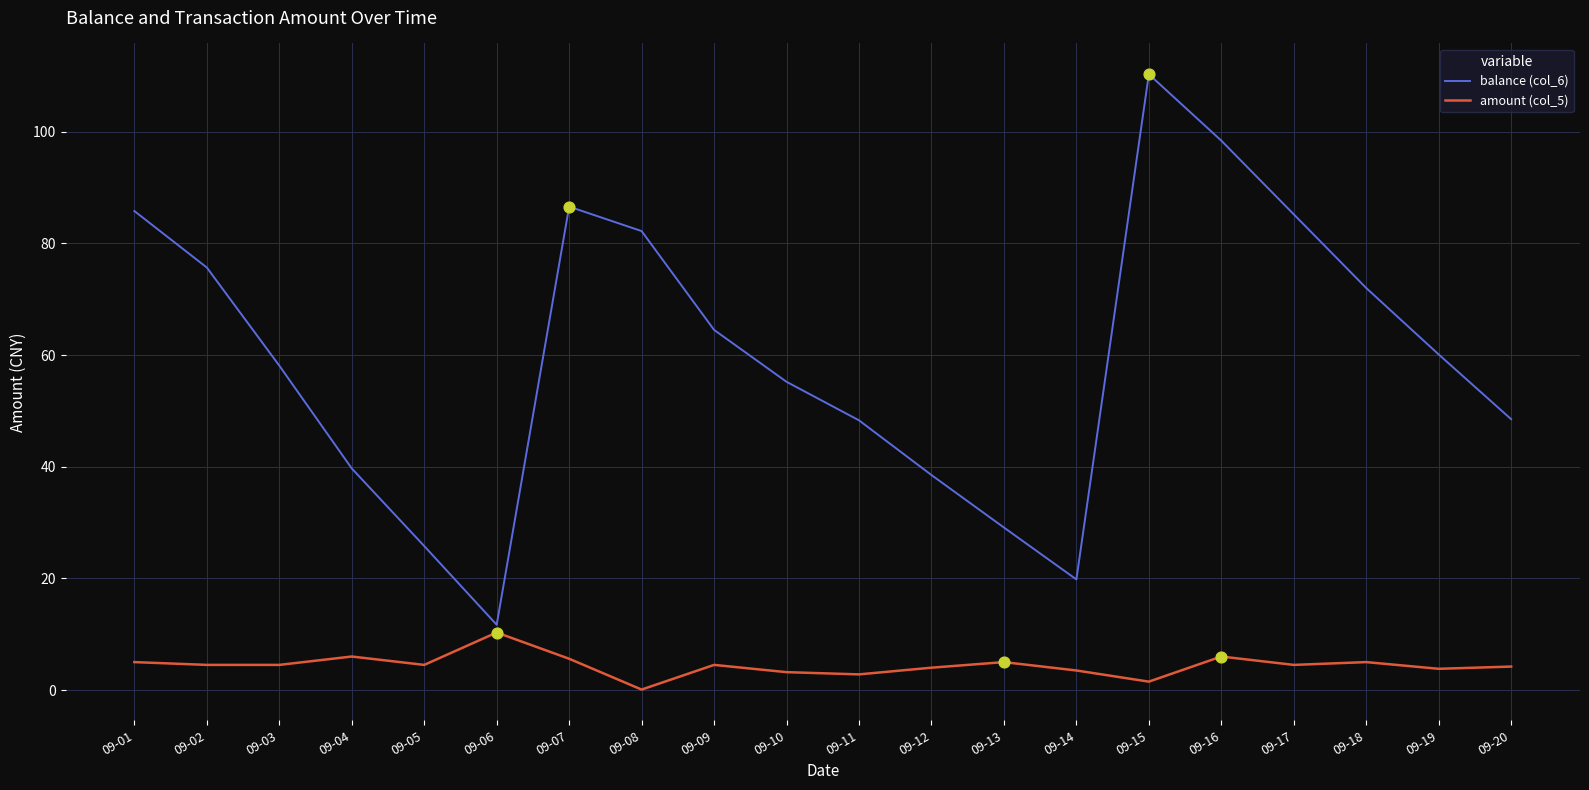

What is the difference between the highest and lowest values at 09-17?

80.7